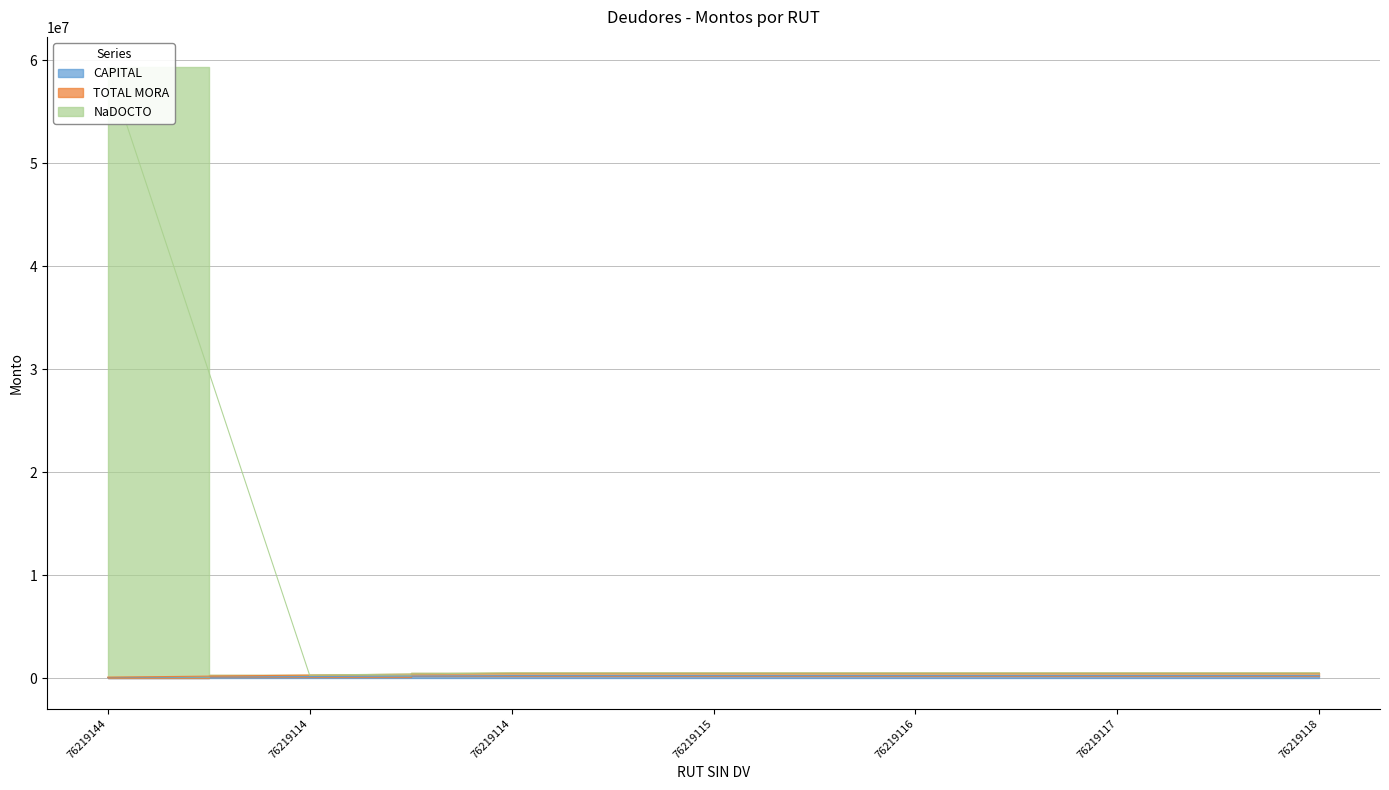

What is the difference between the highest and lowest values at 76219144?

59274970